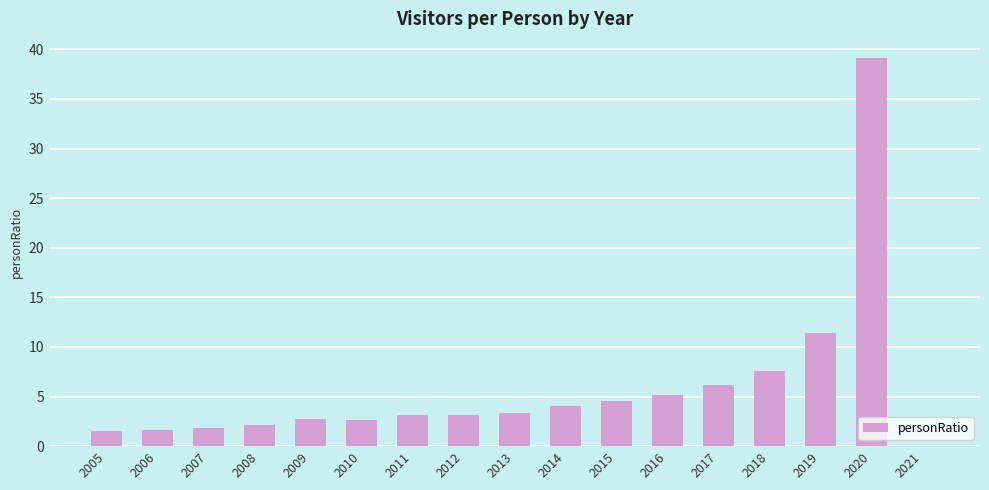

What is the sum of all values?

99.9